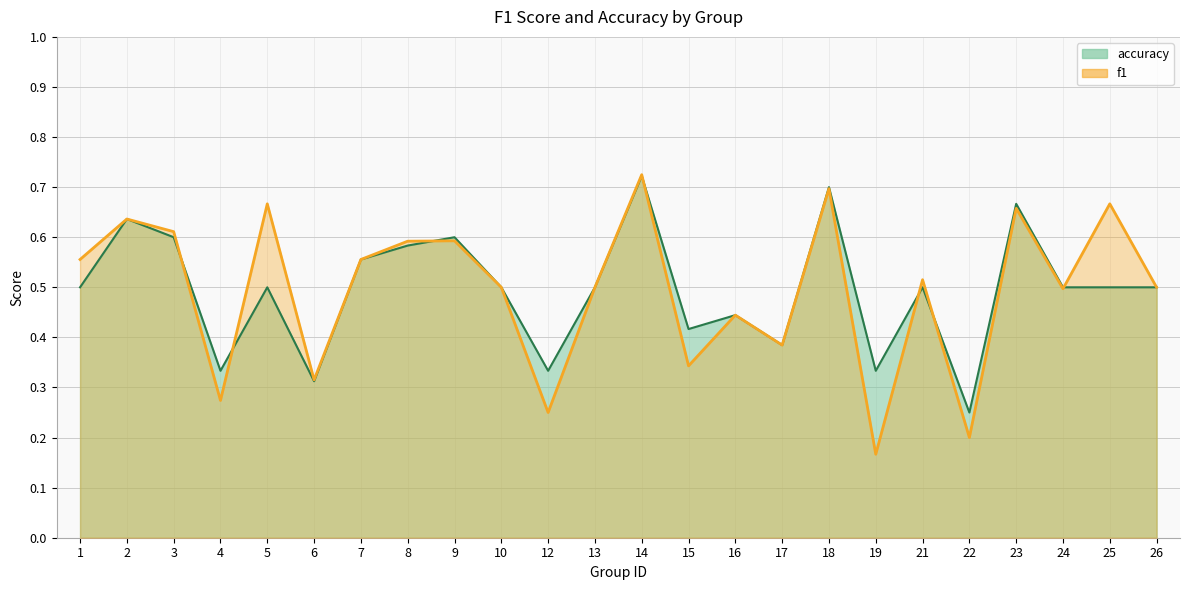

Reading left to right, transcribe all the data shown in this chart.

f1: 0.6	0.6	0.6	0.3	0.7	0.3	0.6	0.6	0.6	0.5	0.2	0.5	0.7	0.3	0.4	0.4	0.7	0.2	0.5	0.2	0.7	0.5	0.7	0.5
accuracy: 0.5	0.6	0.6	0.3	0.5	0.3	0.6	0.6	0.6	0.5	0.3	0.5	0.7	0.4	0.4	0.4	0.7	0.3	0.5	0.2	0.7	0.5	0.5	0.5